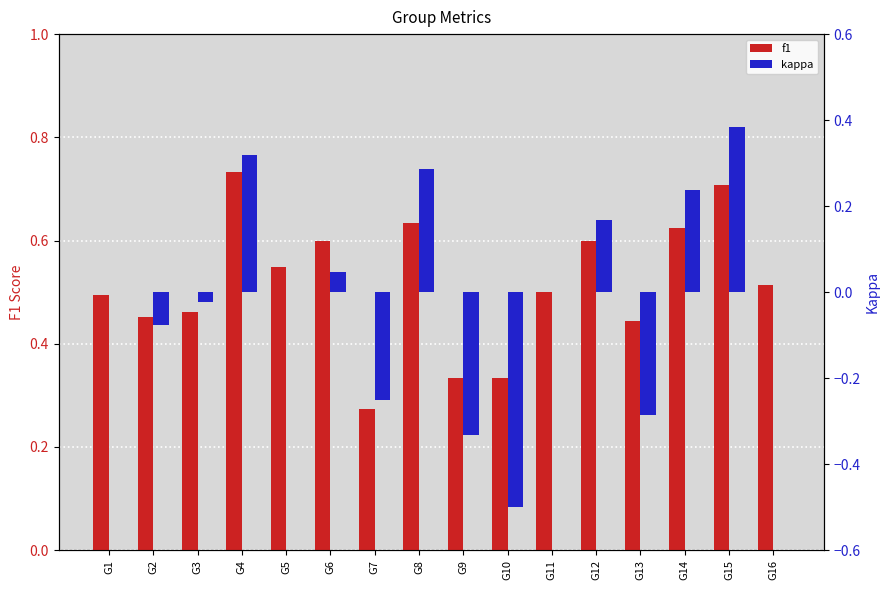

Reading left to right, extract all data points from this chart.

f1: 0.5	0.5	0.5	0.7	0.5	0.6	0.3	0.6	0.3	0.3	0.5	0.6	0.4	0.6	0.7	0.5
kappa: 0.0	-0.1	-0.0	0.3	0.0	0.0	-0.2	0.3	-0.3	-0.5	0.0	0.2	-0.3	0.2	0.4	0.0